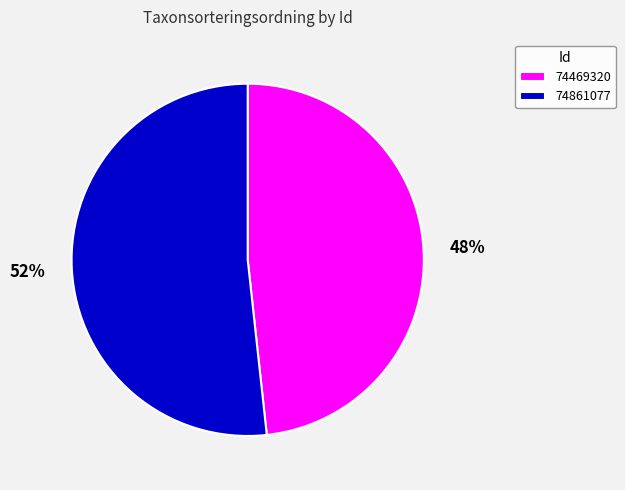

To the nearest percent, what is the average slice percentage?

50%